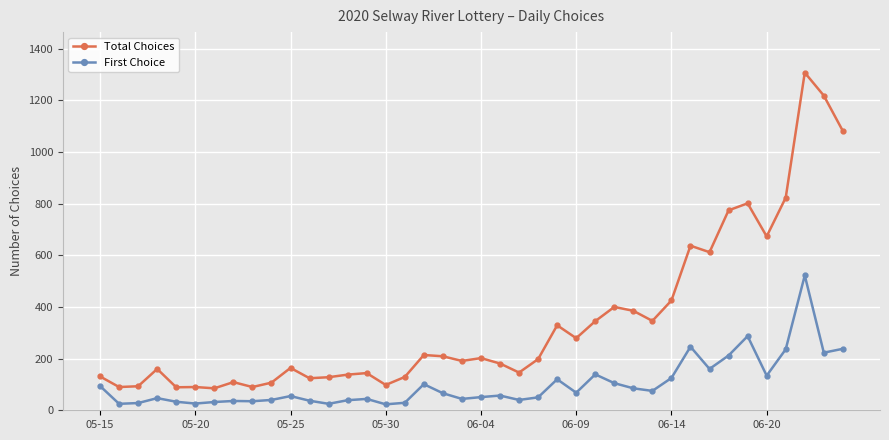

True or false: First Choice has more than 0 points higher than both neighbors.

True